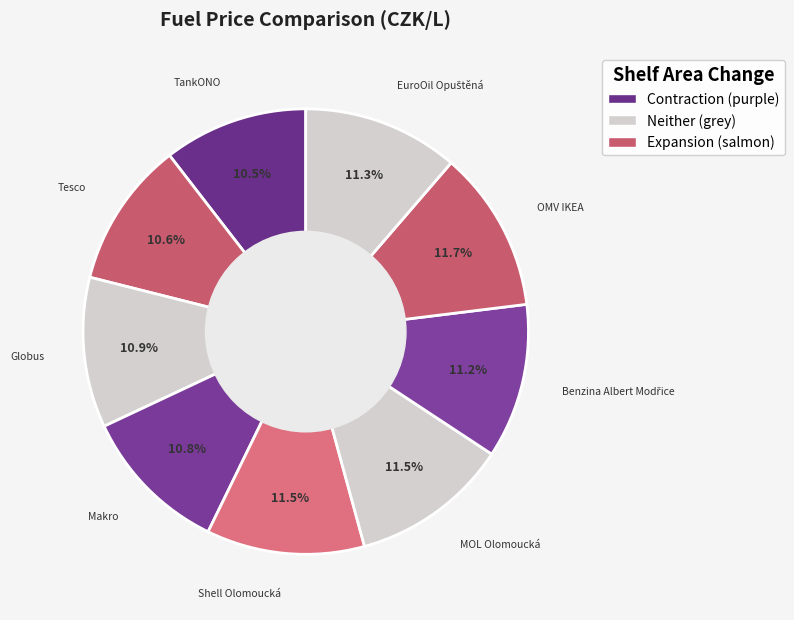

To the nearest percent, what is the average slice percentage?

11%